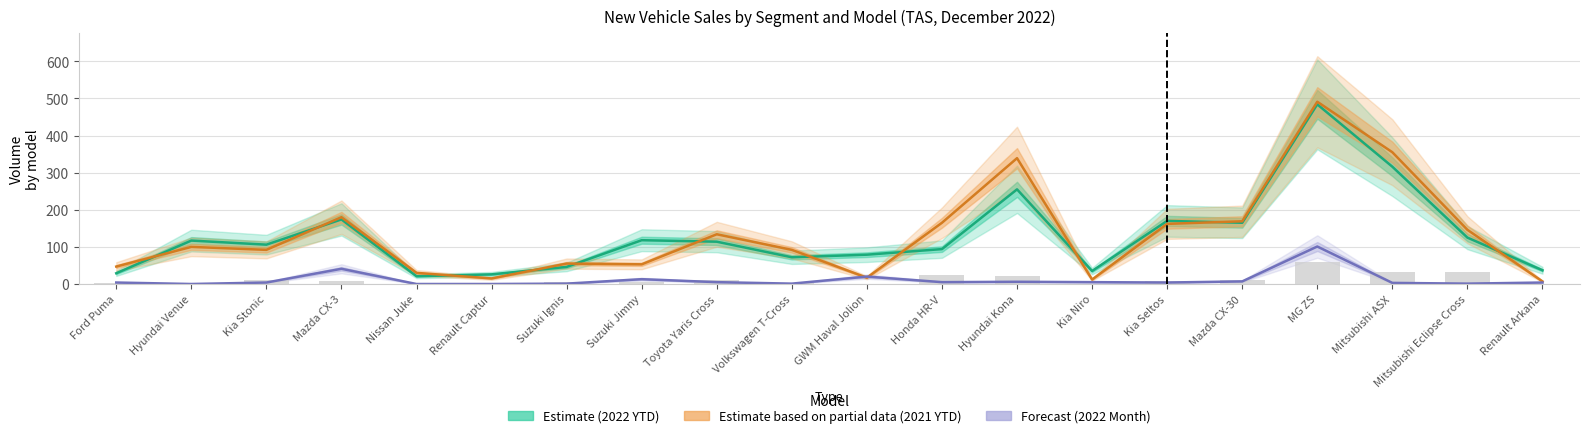

How many data points in 2021 Month (bars) are less than 7?

10